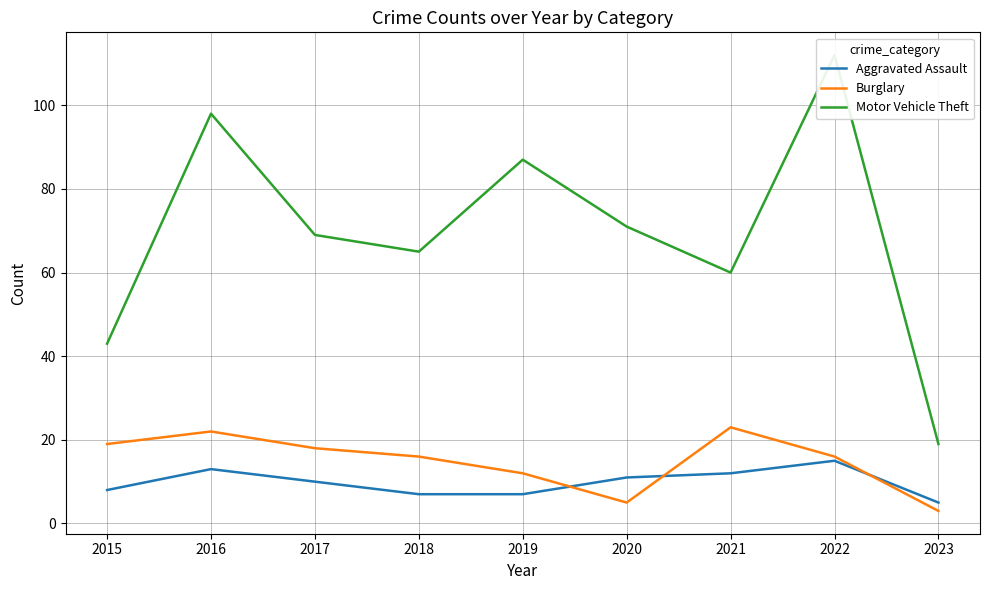

What is the greatest value displayed?

112